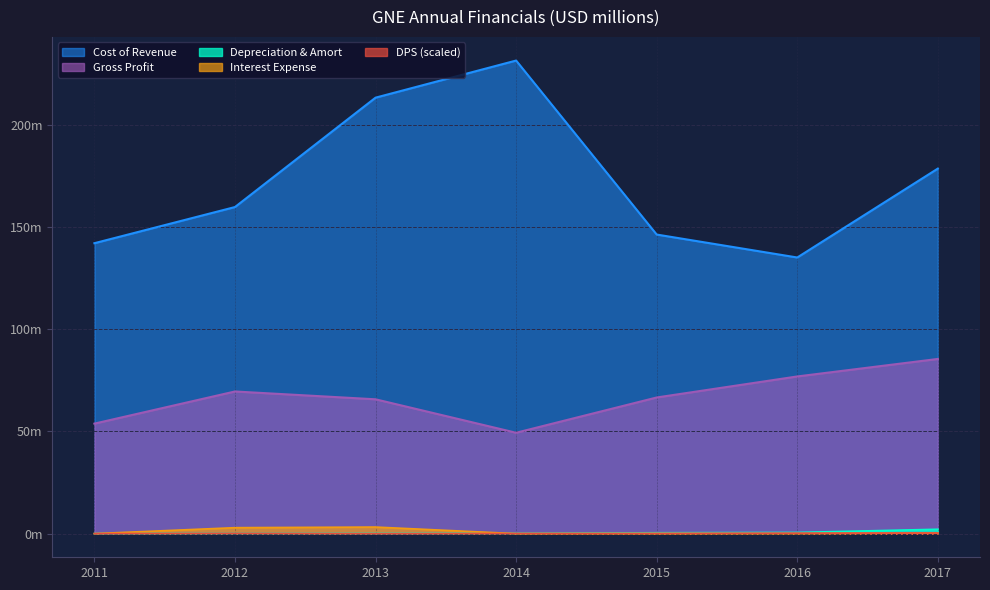

True or false: Gross Profit and Cost of Revenue intersect in this chart.

False